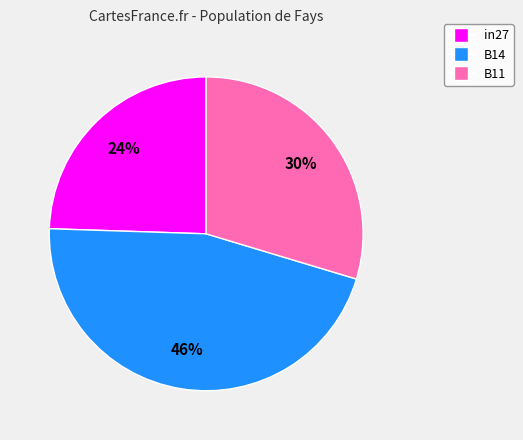

To the nearest percent, what is the difference between the B14 and B11 slice percentages?

16%